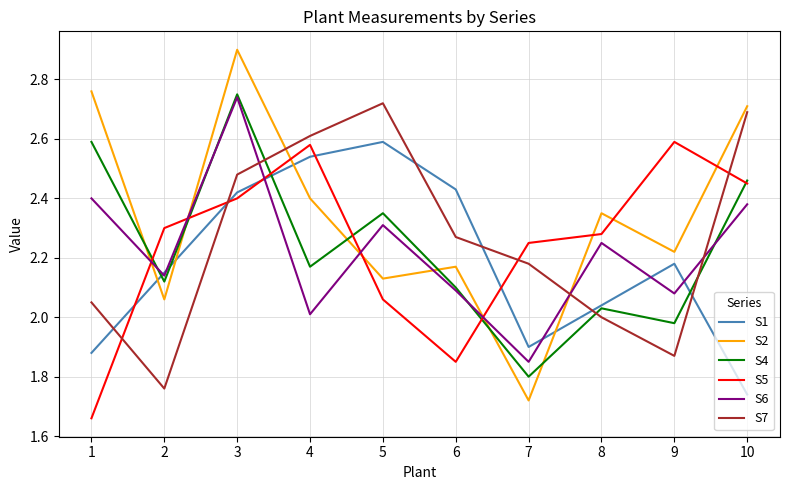

How many interior local valleys does the S1 series have?

1